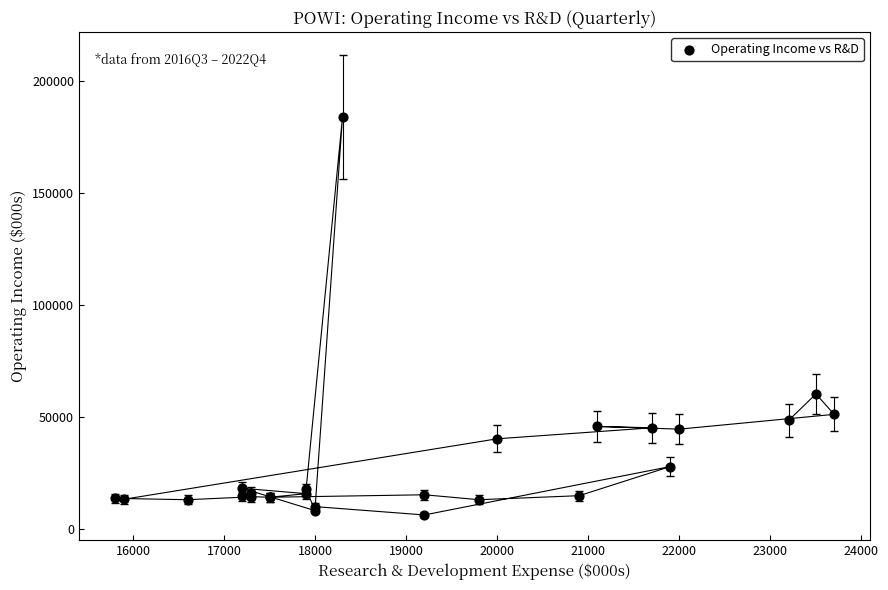

What Y value in the scatter plot is closest to 94900?

60100